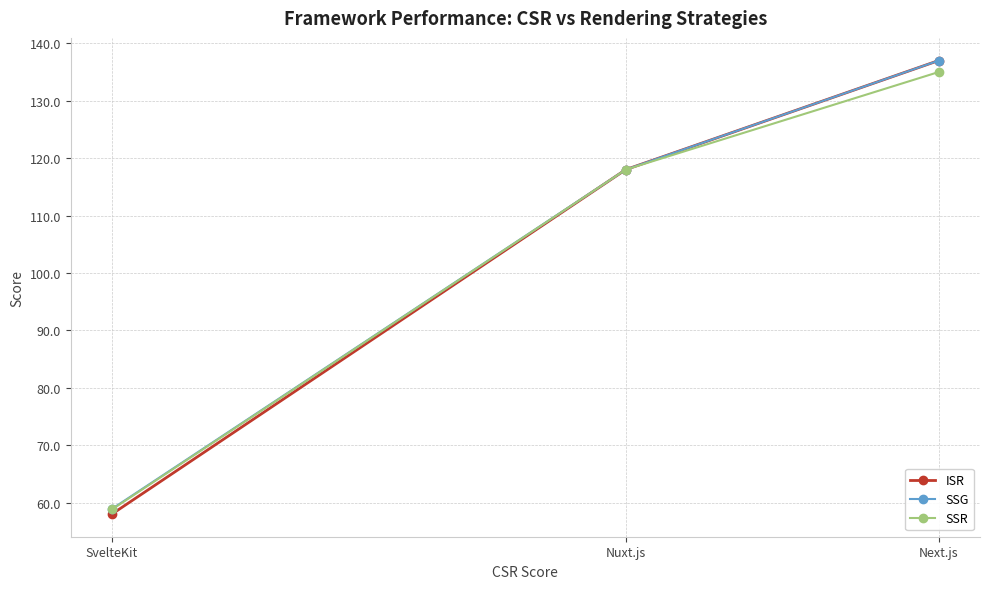

What is the greatest value displayed?

137.0